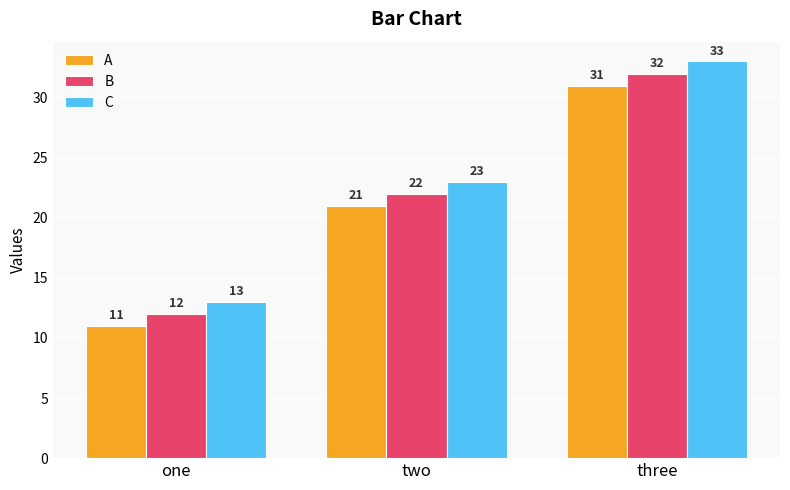

What is the value of the B bar at the 1st from the left?

12